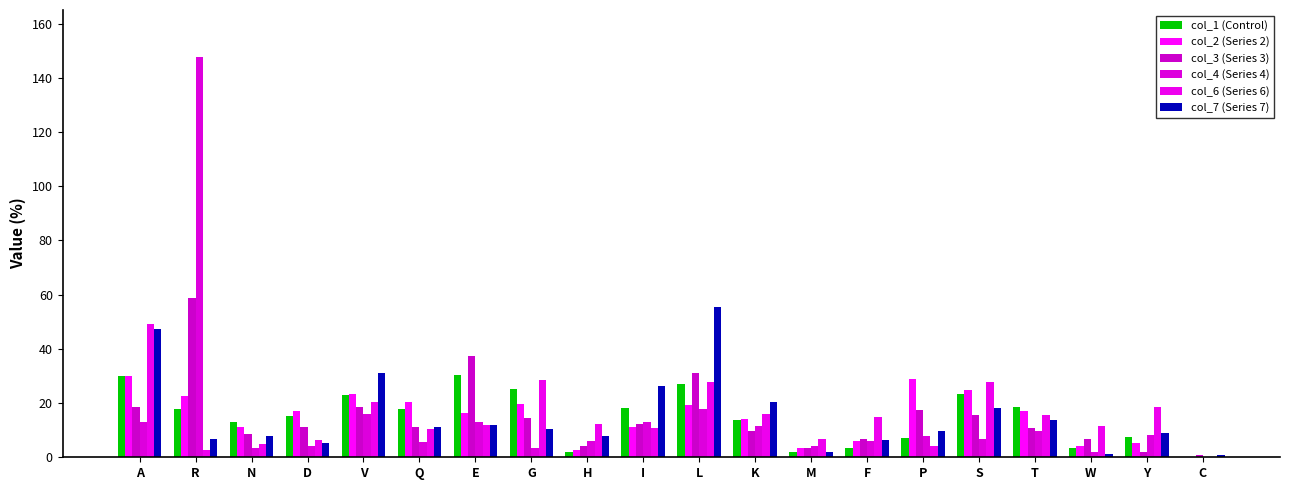

Count the number of categories in the chart.

20